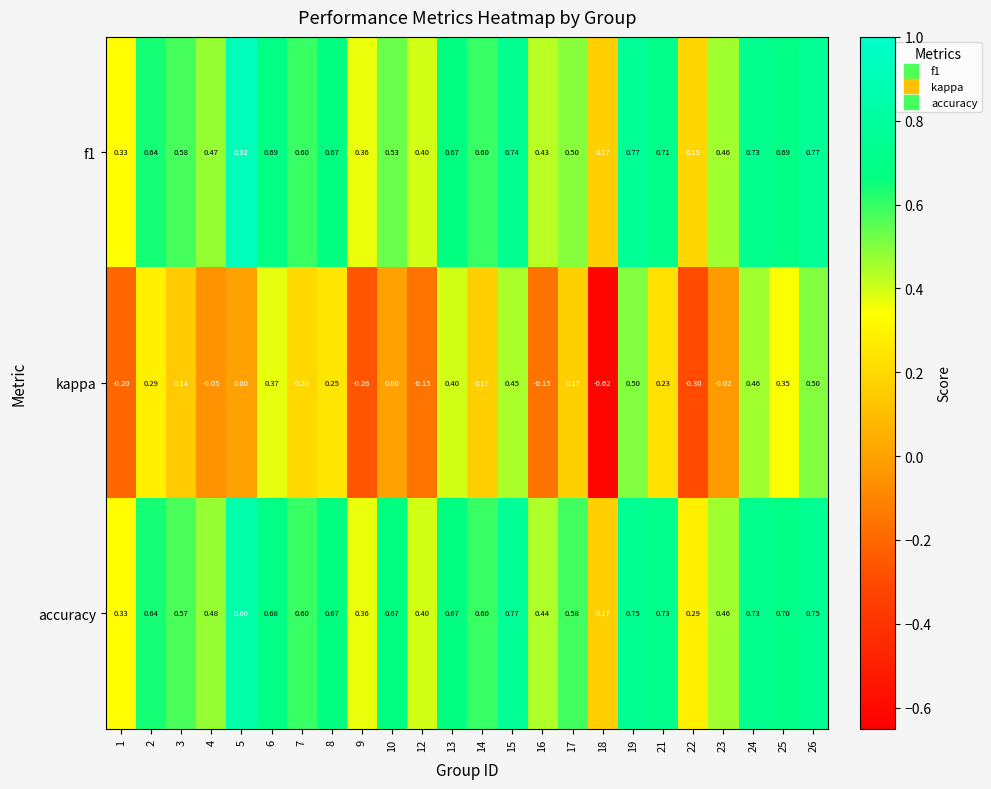

Which series has the largest range (max minus min)?

kappa